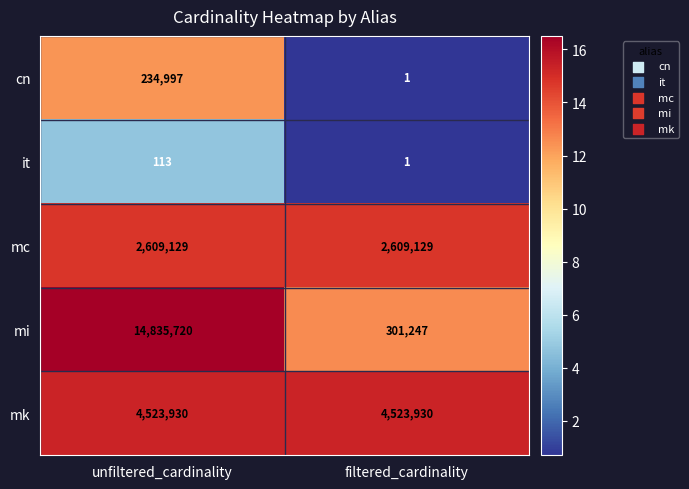

Rank the series by their maximum value, from highest to lowest.

mi, mk, mc, cn, it